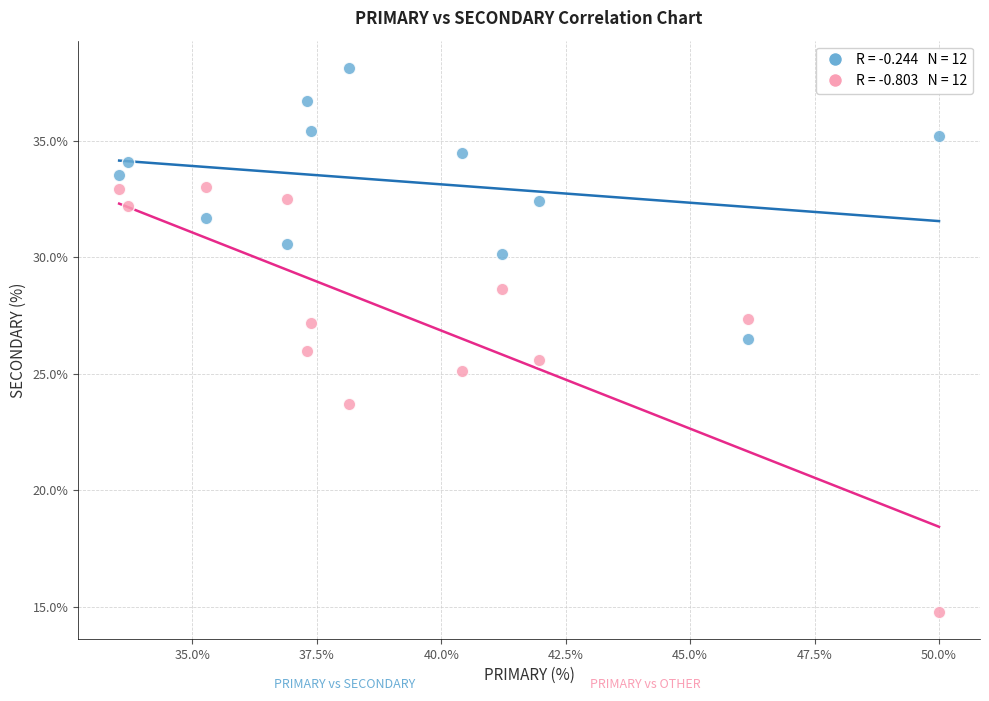

Across all data points, what is the range of X values (max minus min)?

16.5